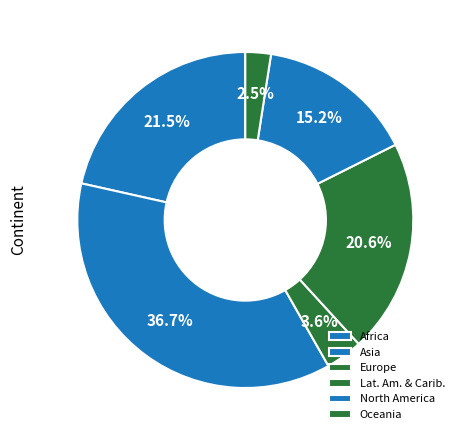

To the nearest percent, what portion does Oceania represent?

2%